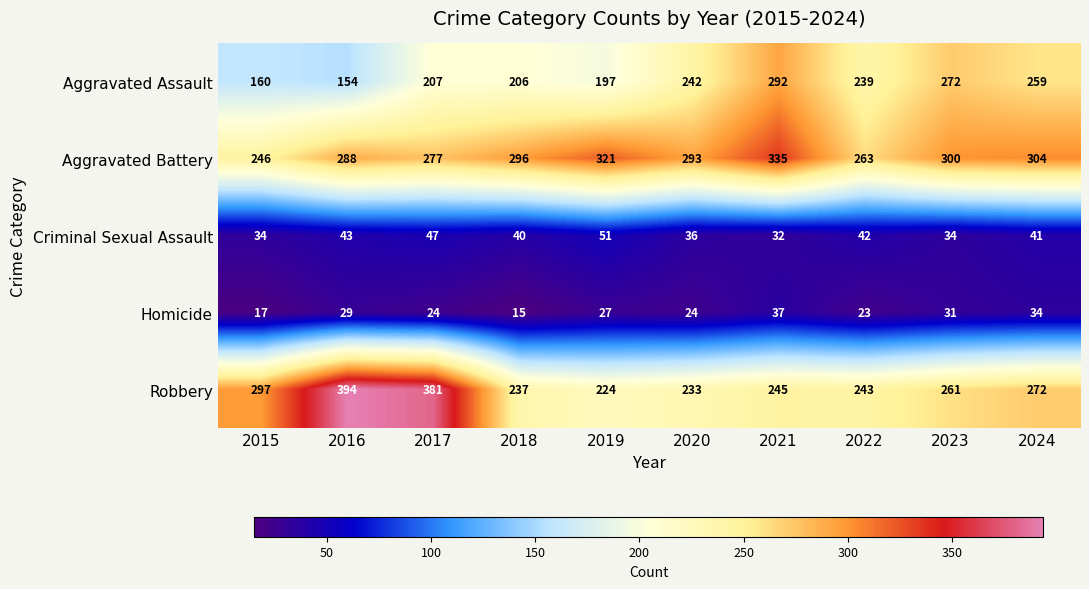

Which series has the largest total across all categories?

Aggravated Battery